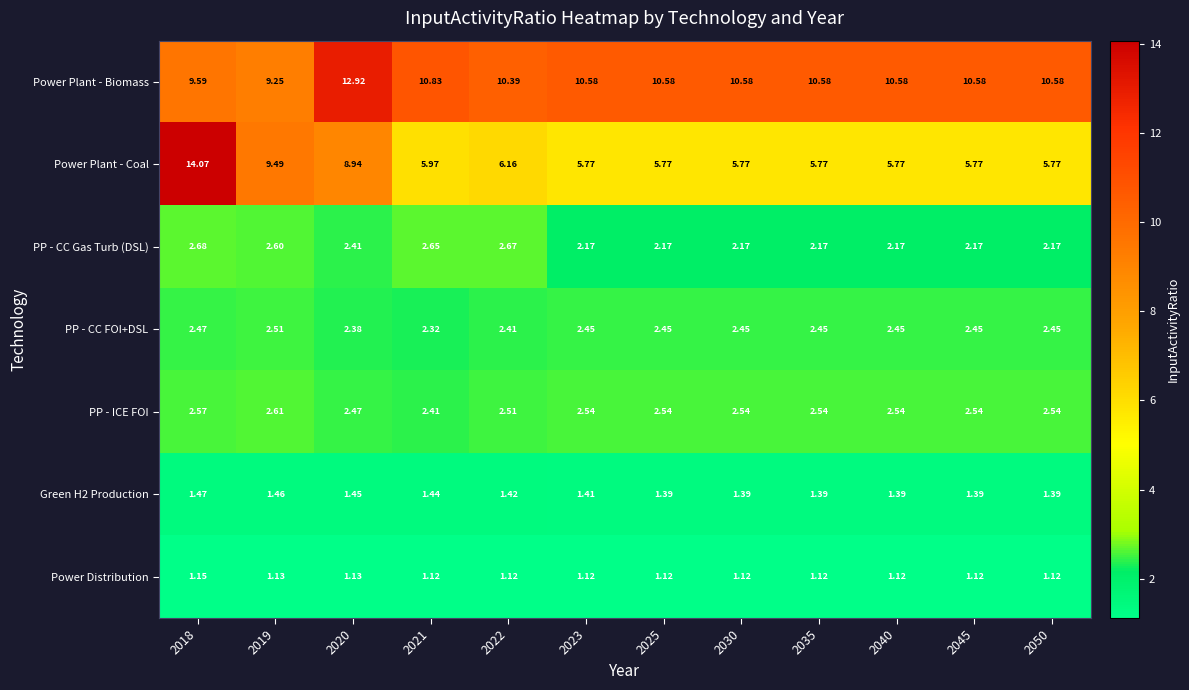

Which series has the largest total across all categories?

Power Plant - Biomass